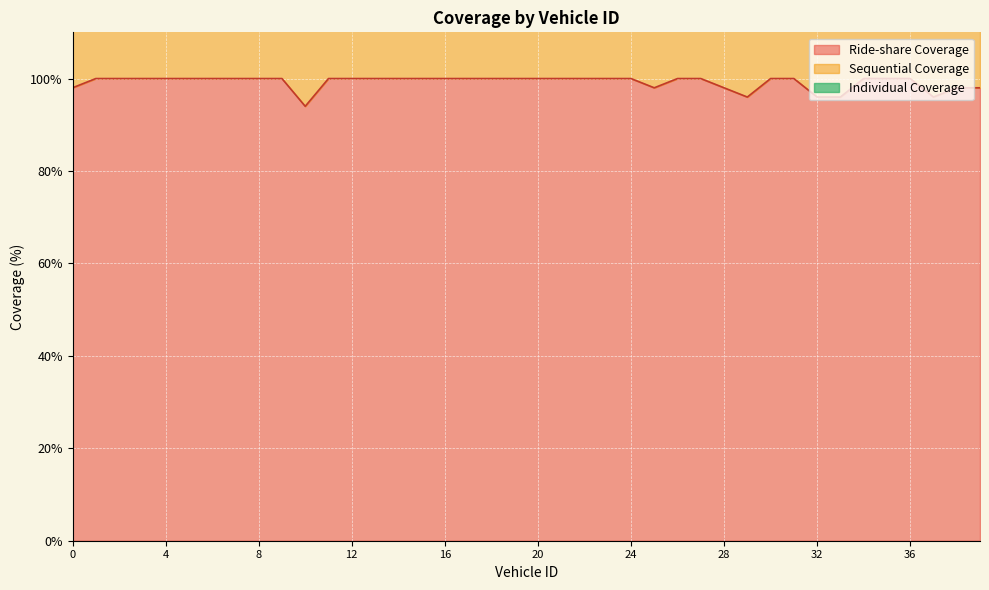

True or false: Sequential Coverage and Ride-share Coverage intersect in this chart.

False